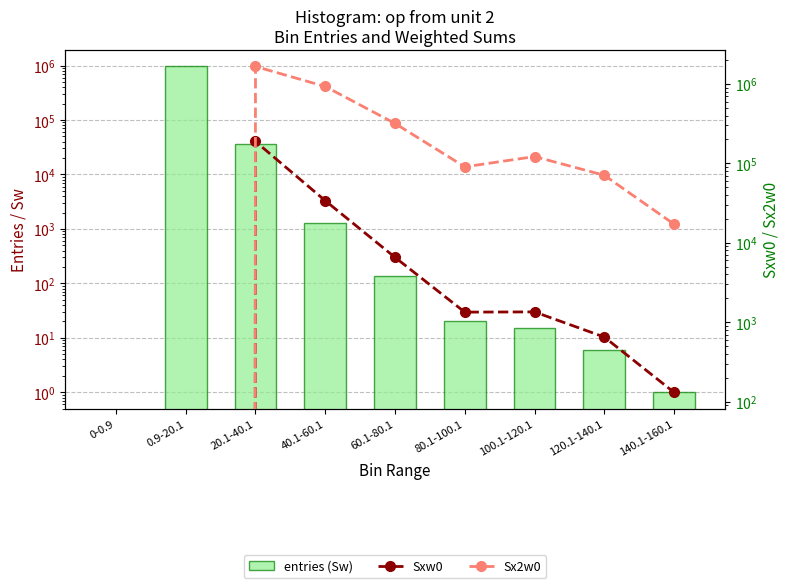

The Sxw0 series shows 188603 at 20.1-40.1. True or false?

True